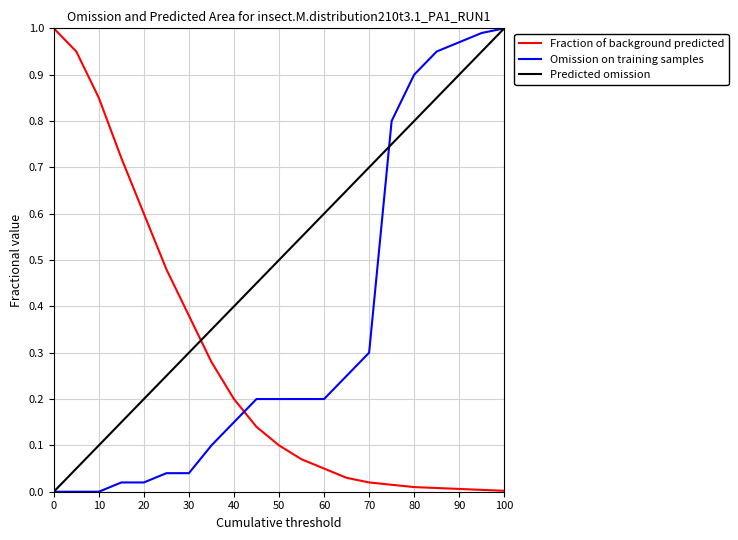

Which series has the largest total across all categories?

Predicted omission